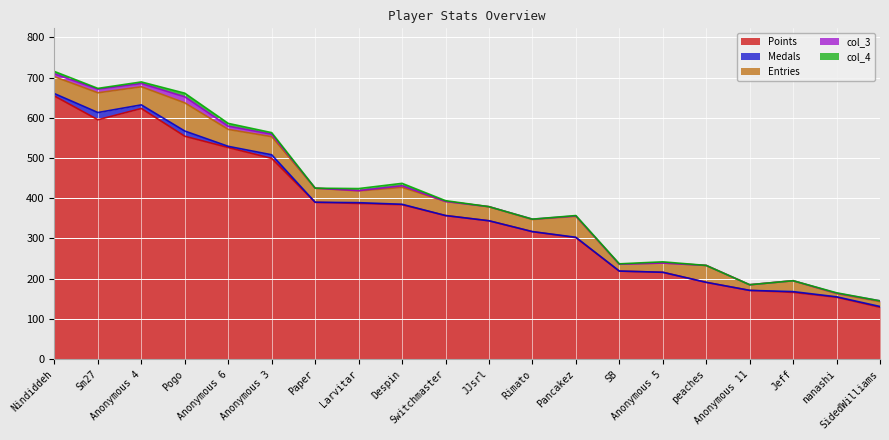

At which category is the sum across all series the highest?

Nindiddeh